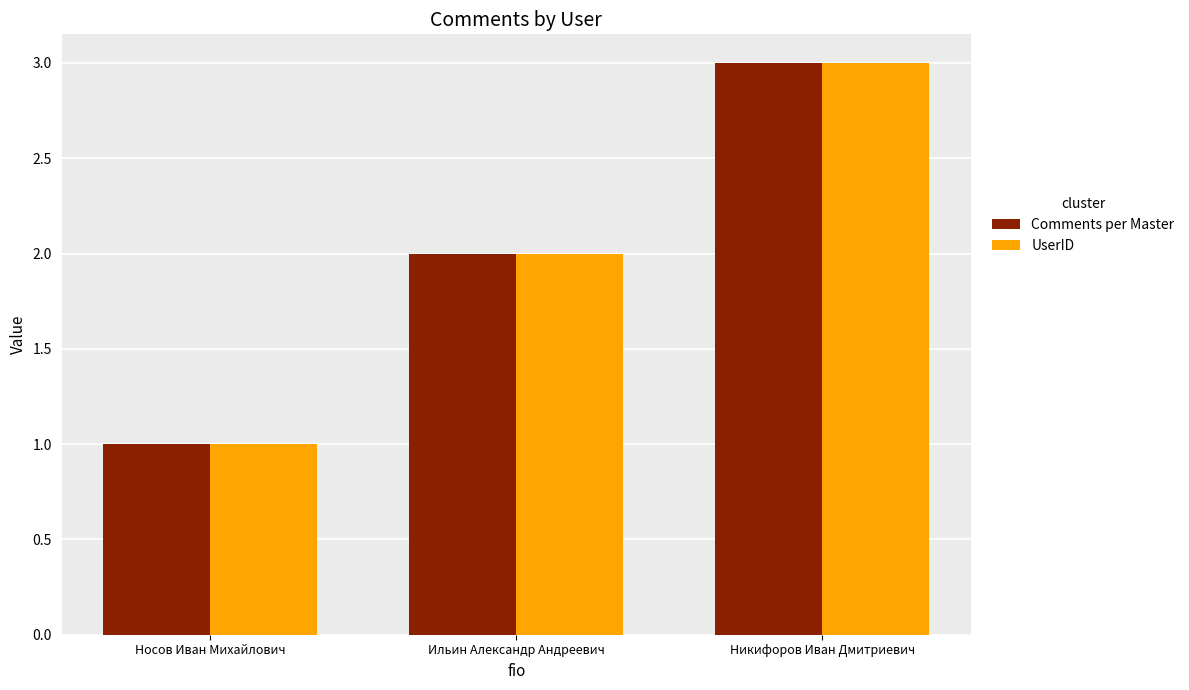

Rank the categories by UserID value from lowest to highest.

Носов Иван Михайлович, Ильин Александр Андреевич, Никифоров Иван Дмитриевич